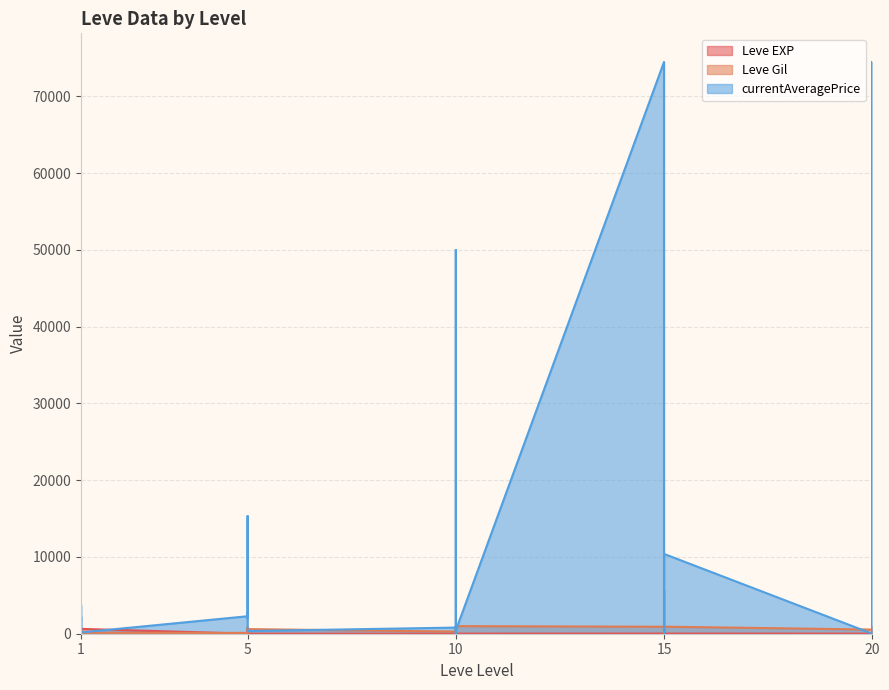

Between 1 and 5, which series saw the biggest shift?

currentAveragePrice